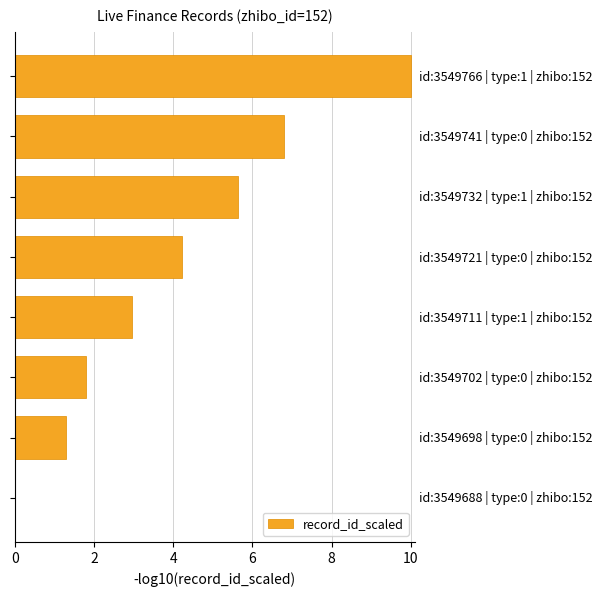

What is the maximum value shown in the chart?

10.0